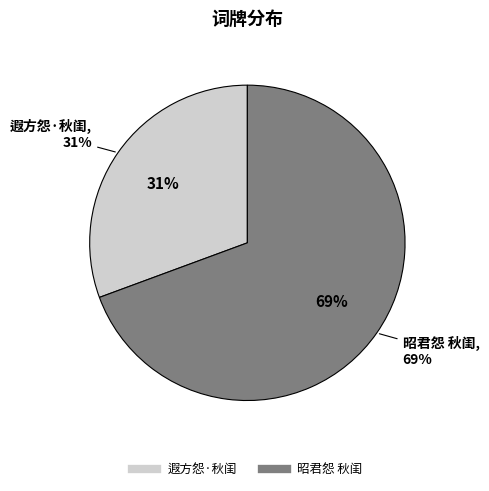

Is 昭君怨 秋闺 the majority of the pie?

Yes